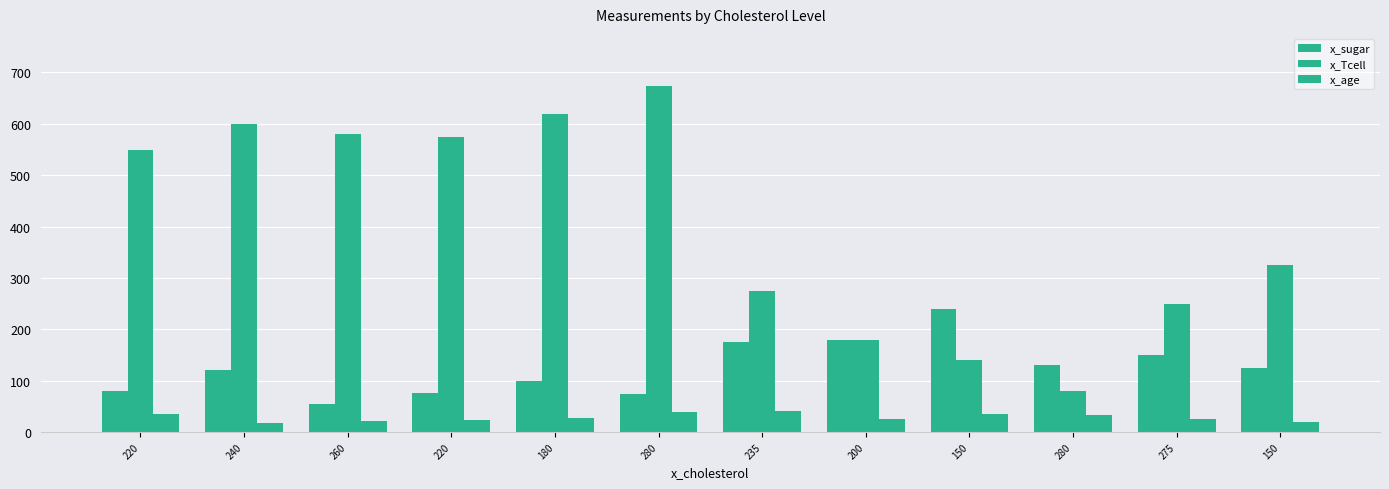

Where is x_Tcell nearest to the value 377?

150